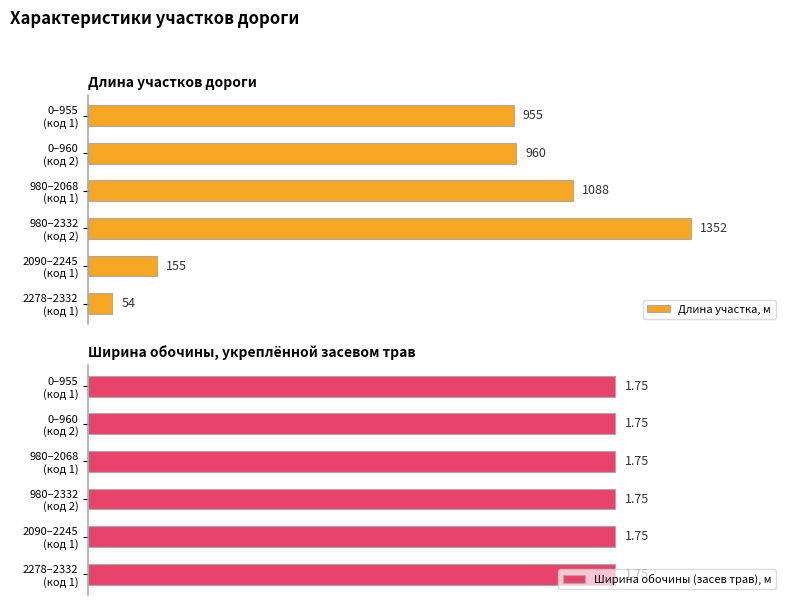

At 40, list the series in order from smallest to largest.

Ширина обочины (засев трав), м, Длина участка, м